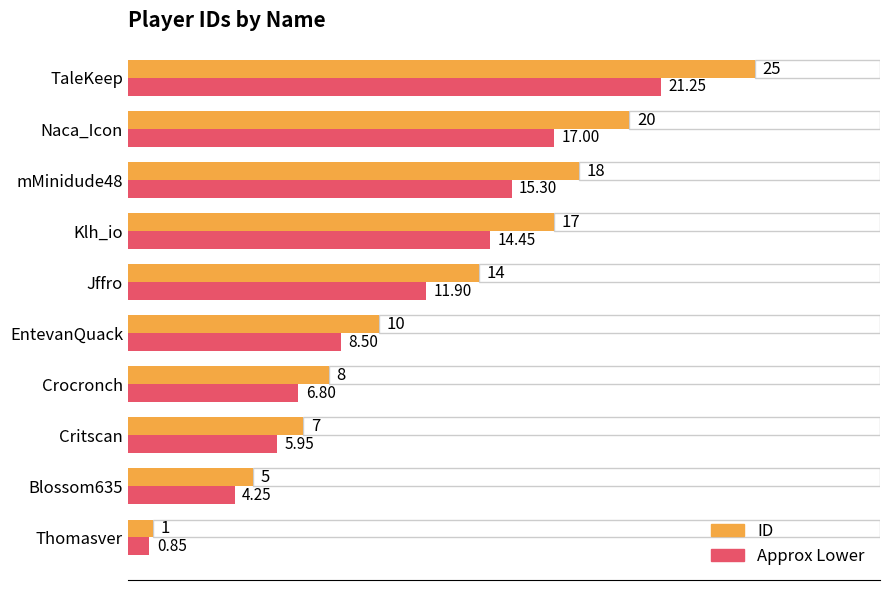

At Naca_Icon, list the series in order from smallest to largest.

Approx Lower, ID